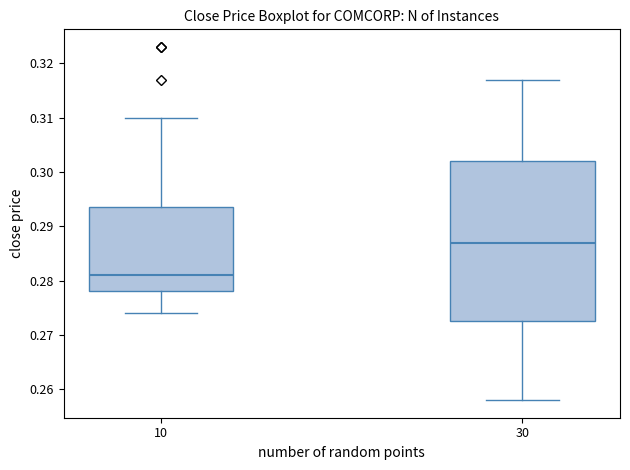

Which box's median line is the lowest?

10